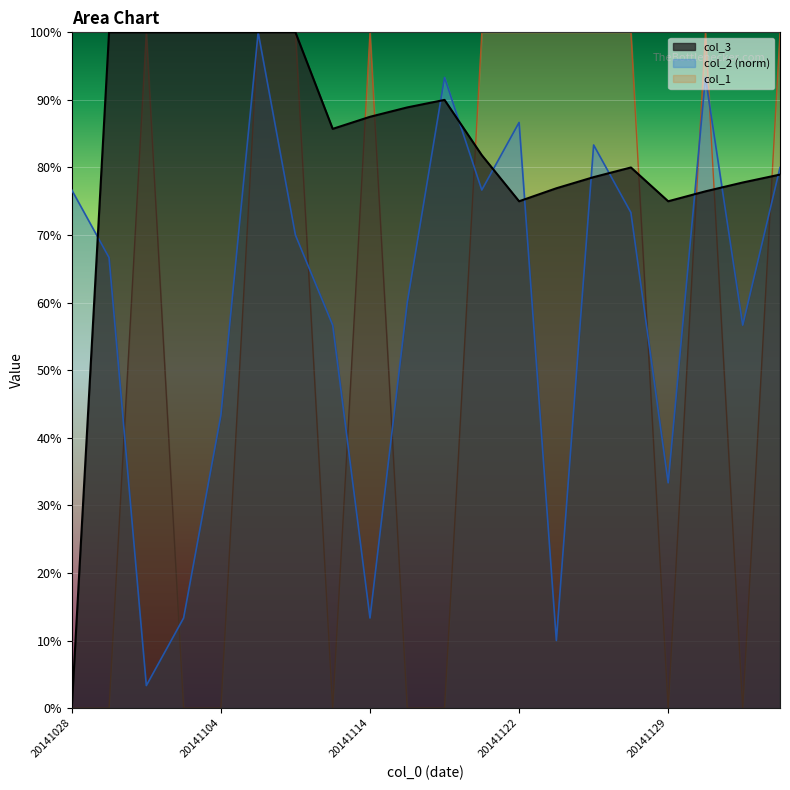

The value of col_1 at 20141114 is 1.0. True or false?

True